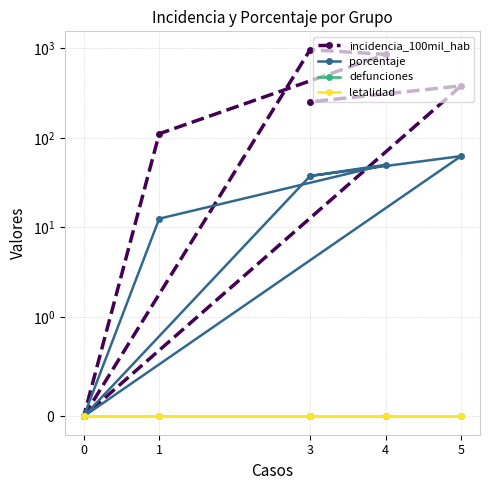

What is the highest value of the incidencia_100mil_hab series?

964.6